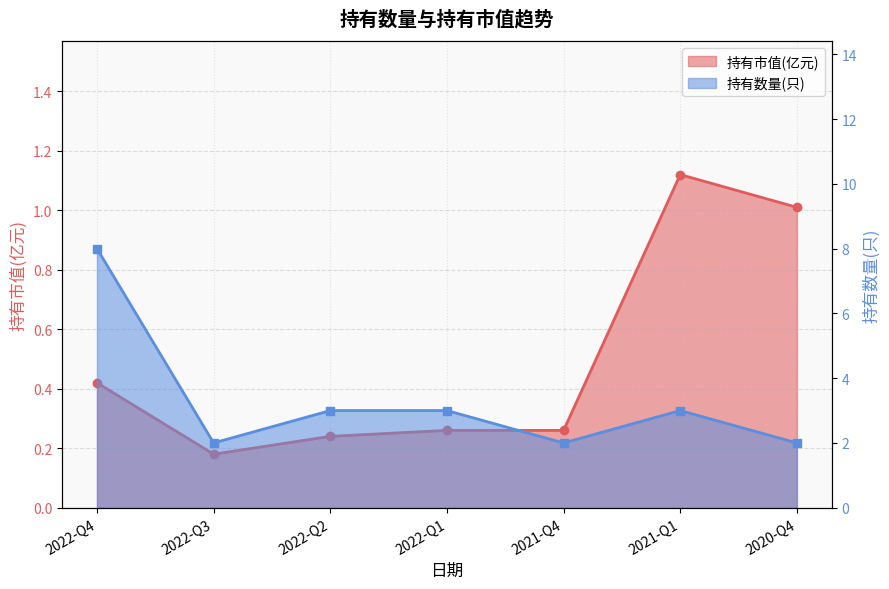

Where is the first local maximum for 持有市值(亿元)?

2021-Q1